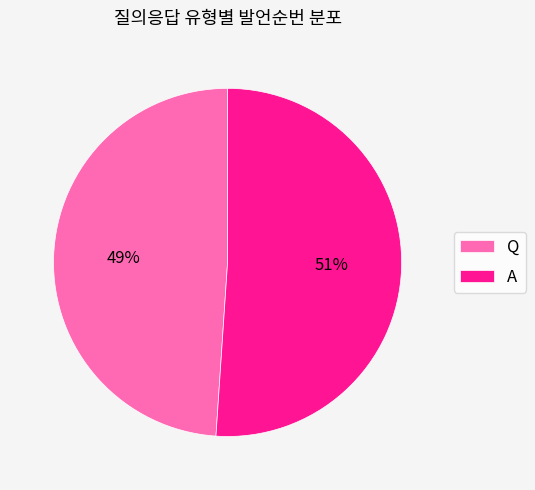

Between A and Q, which is larger?

A